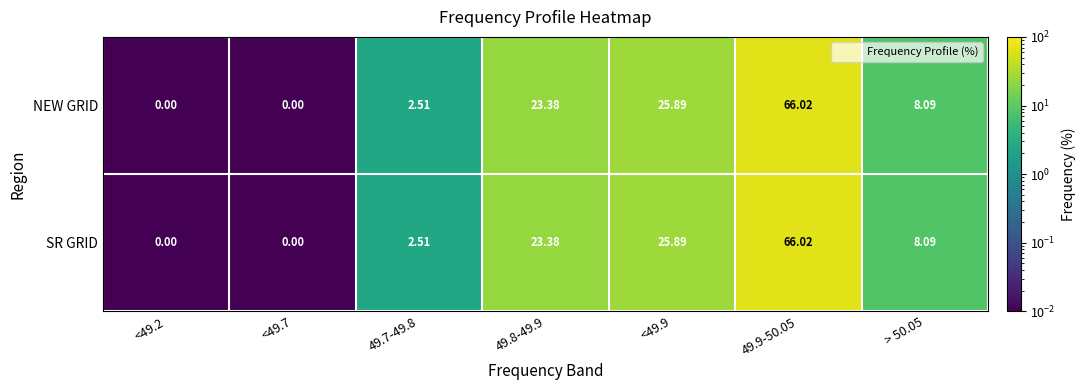

Is the value of NEW GRID at <49.9 greater than the value of SR GRID at 49.9-50.05?

No